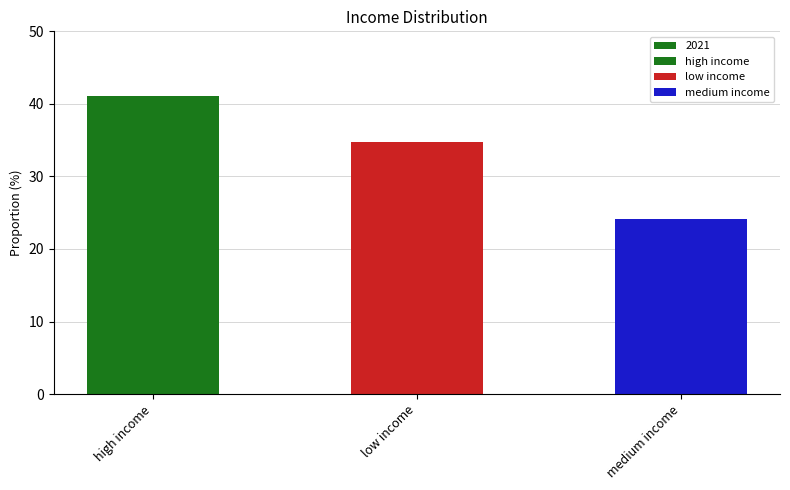

At which label is the value closest to 32?

low income